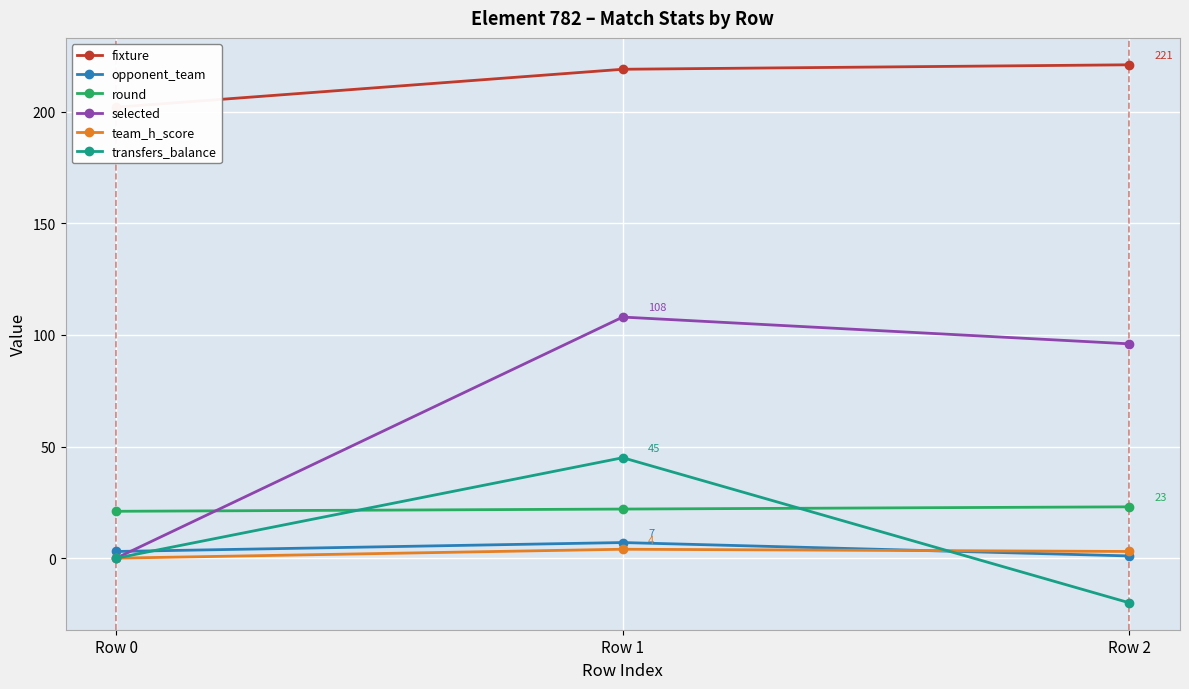

Rank the series at Row 2 from lowest to highest value.

transfers_balance, opponent_team, team_h_score, round, selected, fixture